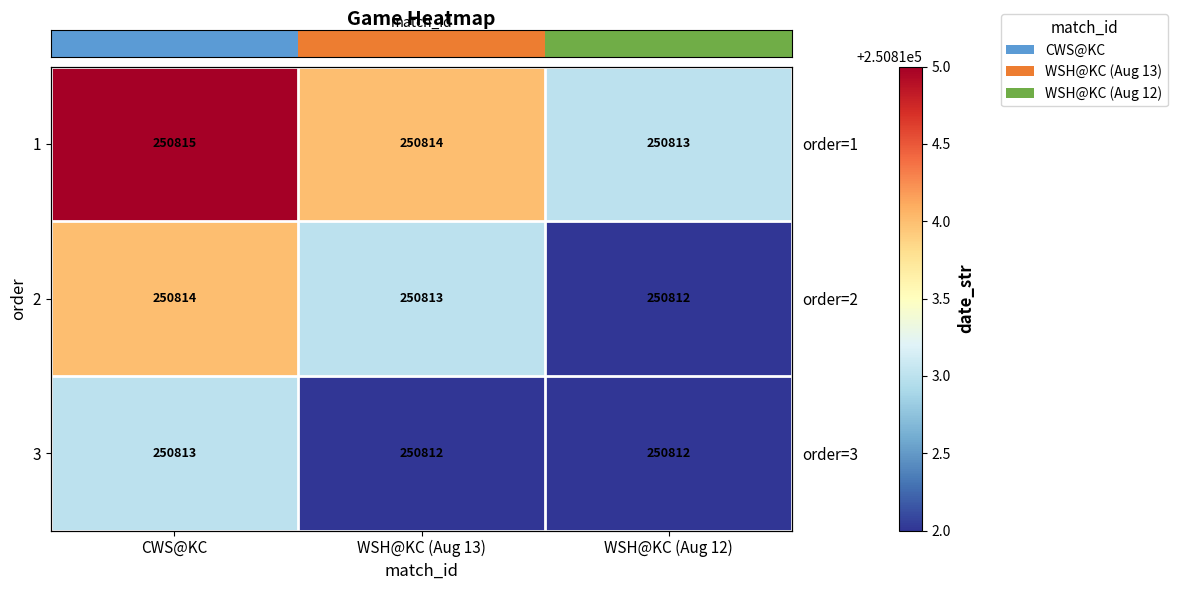

Reading left to right, extract all data points from this chart.

row_0: 250815	250814	250813
row_1: 250814	250813	250812
row_2: 250813	250812	250812